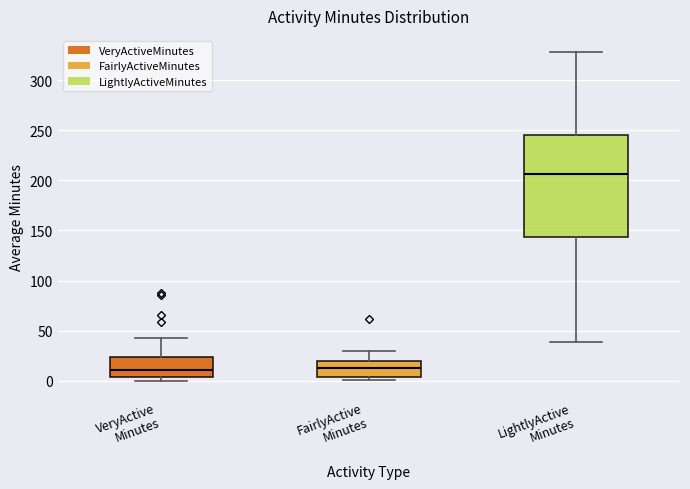

Reading left to right, read every box against the y-axis: the position of its median line, the range the box covers, and the ends of its whiskers. The values are not printed on the chart, so give them approximately, as read against the axis.

VeryActive Minutes: median 10, box 5 to 25, whiskers 0 to 45
FairlyActive Minutes: median 10, box 5 to 20, whiskers 0 to 30
LightlyActive Minutes: median 205, box 145 to 245, whiskers 40 to 330